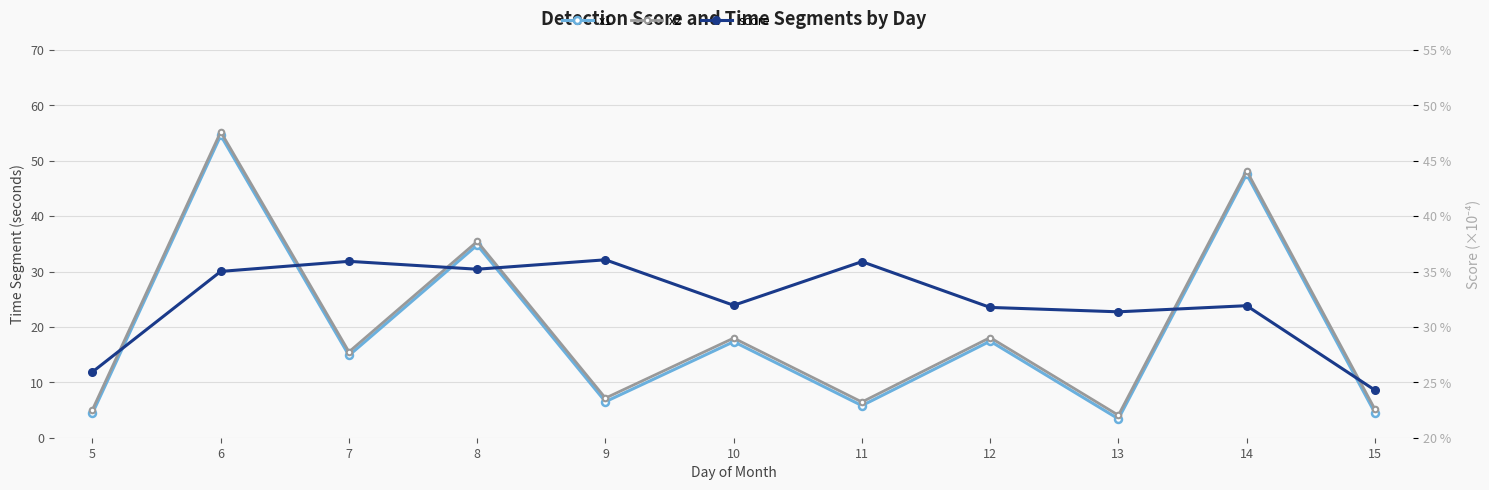

What is the approximate value of x2 at 6?

55.2